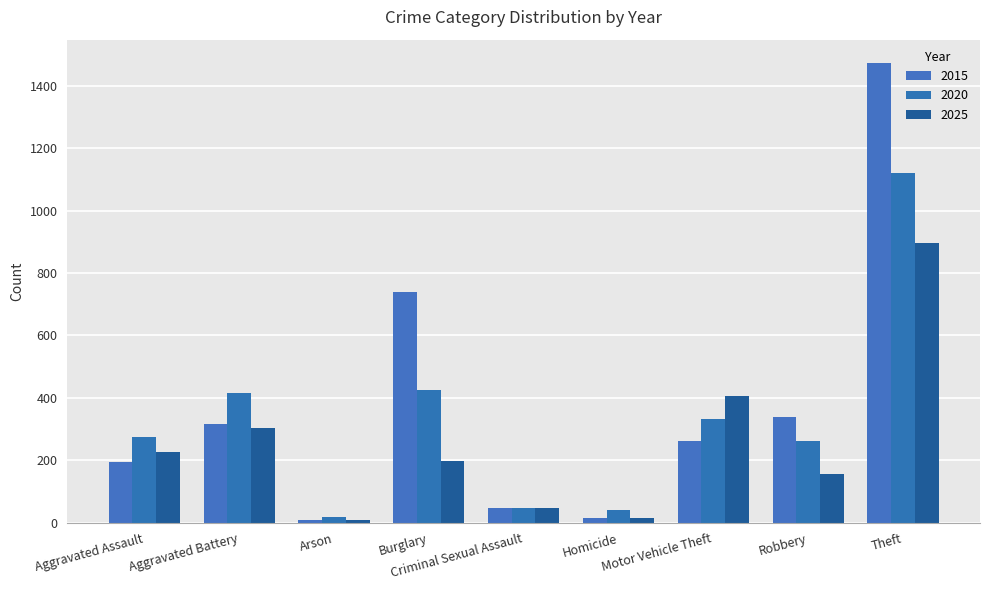

Reading right to left, list all the values displayed in this chart.

2015: Theft=1474	Robbery=337	Motor Vehicle Theft=263	Homicide=15	Criminal Sexual Assault=46	Burglary=738	Arson=9	Aggravated Battery=316	Aggravated Assault=194
2020: Theft=1120	Robbery=263	Motor Vehicle Theft=333	Homicide=41	Criminal Sexual Assault=48	Burglary=425	Arson=17	Aggravated Battery=415	Aggravated Assault=273
2025: Theft=897	Robbery=156	Motor Vehicle Theft=407	Homicide=16	Criminal Sexual Assault=48	Burglary=198	Arson=8	Aggravated Battery=302	Aggravated Assault=225